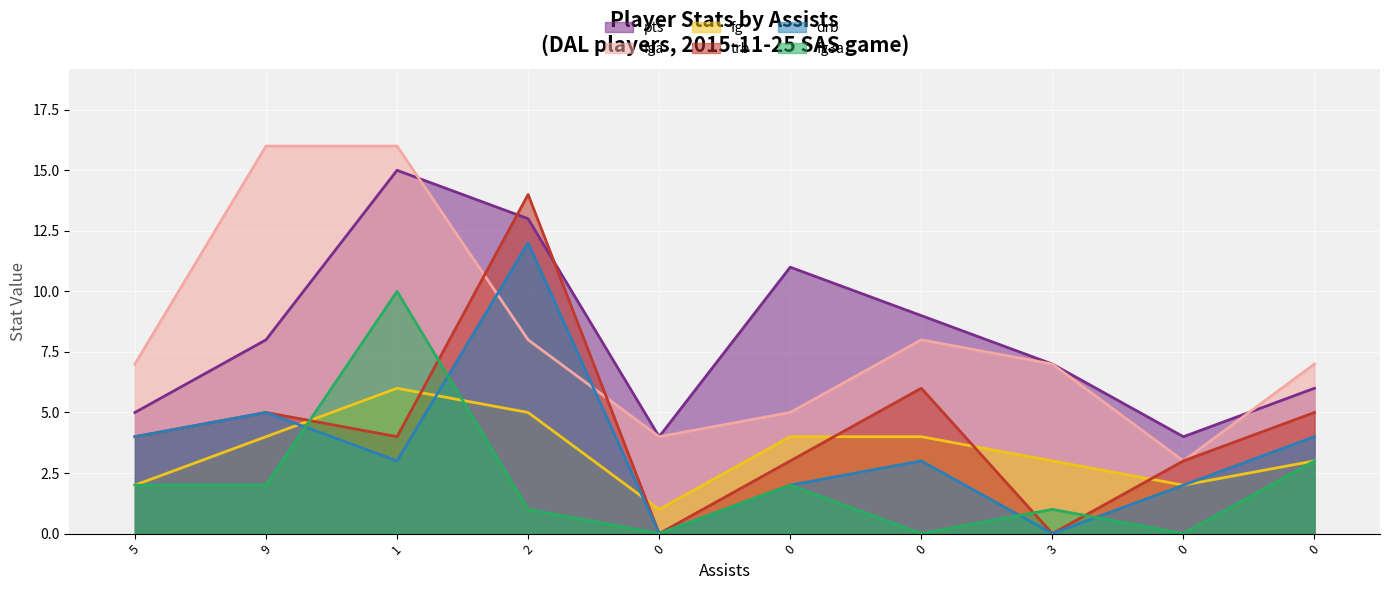

At 1, list the series in order from smallest to largest.

drb, trb, fg, fg3a, pts, fga